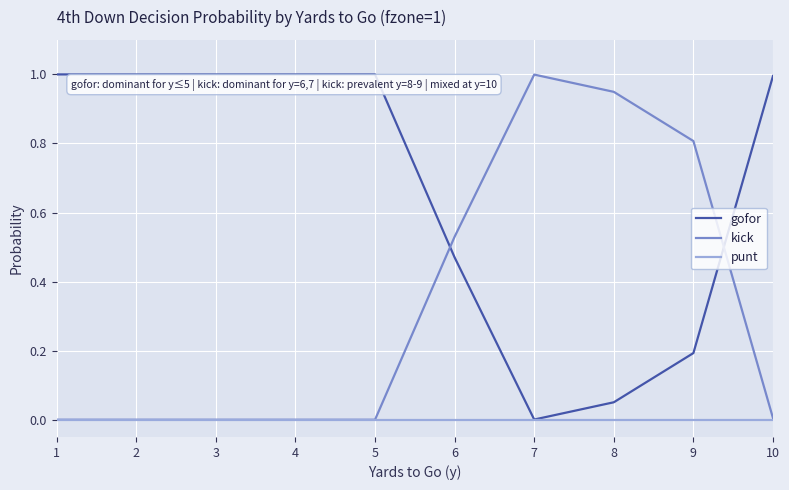

Rank the series by their average value, from lowest to highest.

punt, kick, gofor